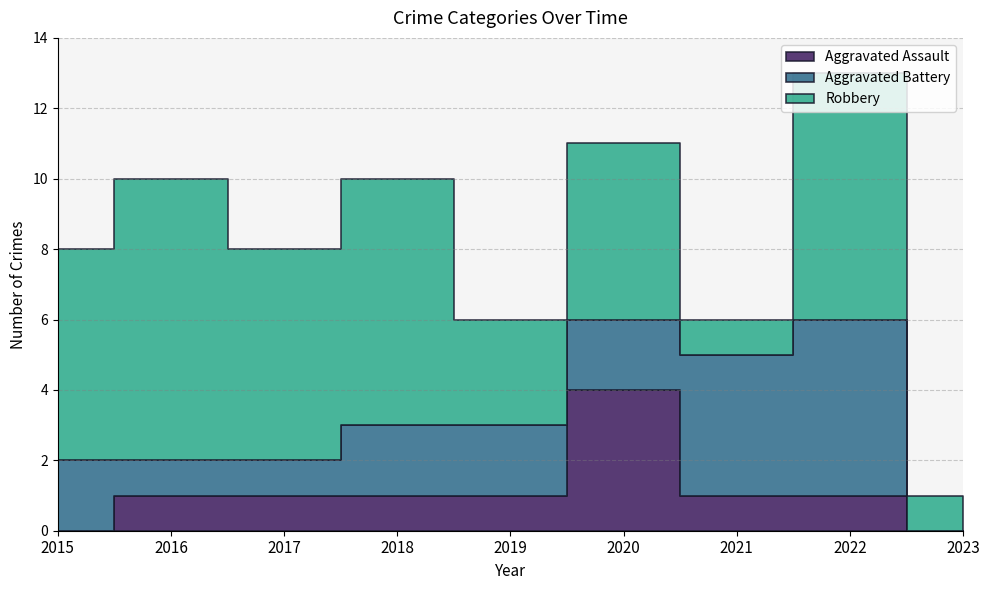

What is the sum of the Robbery values at 2022 and 2021?

8